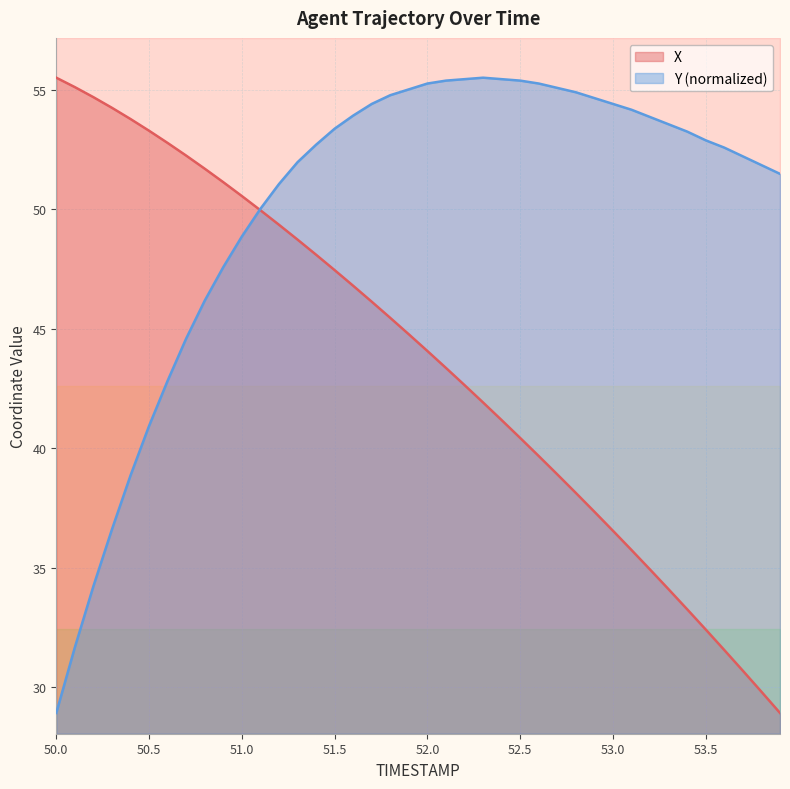

The value of X at 50.2 is 76.7. True or false?

False